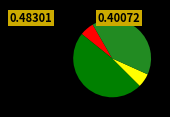

Is there any slice that represents more than half of the pie?

No